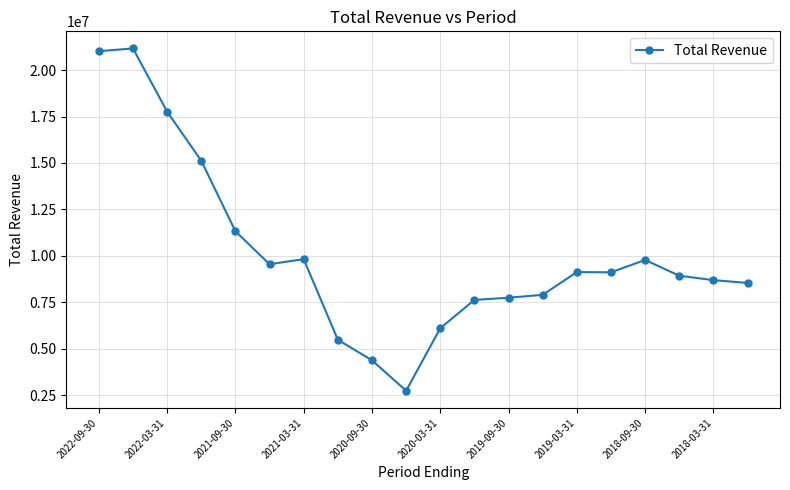

True or false: there are more than 1 points higher than both neighbors.

True